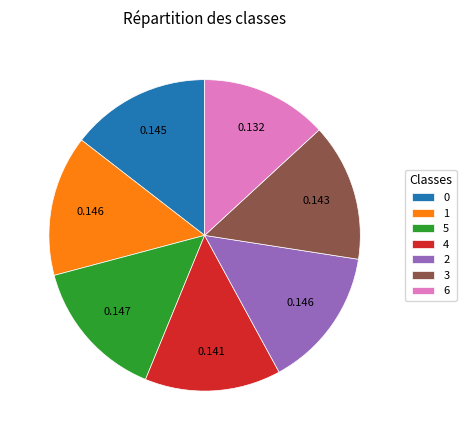

How many slices are in this pie chart?

7